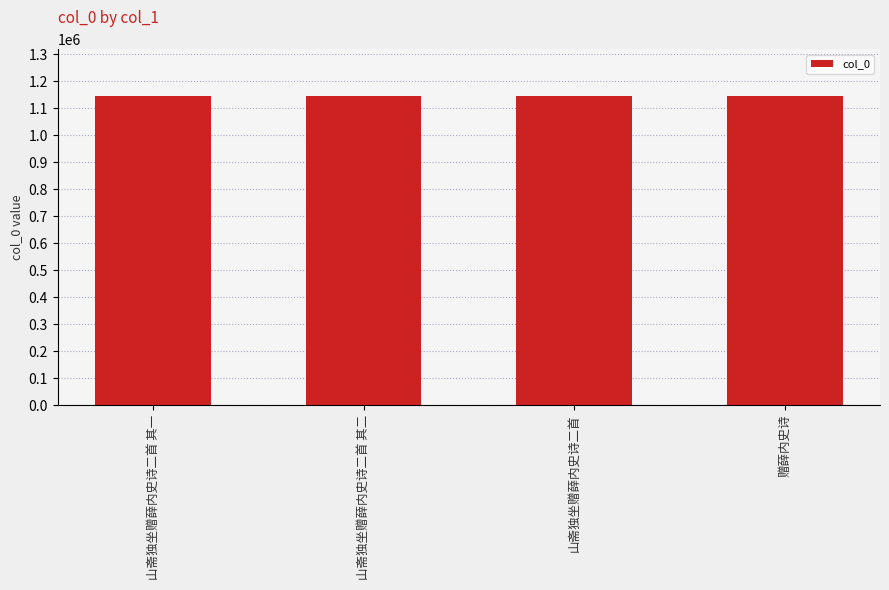

What is the difference between the maximum and minimum values?

1114